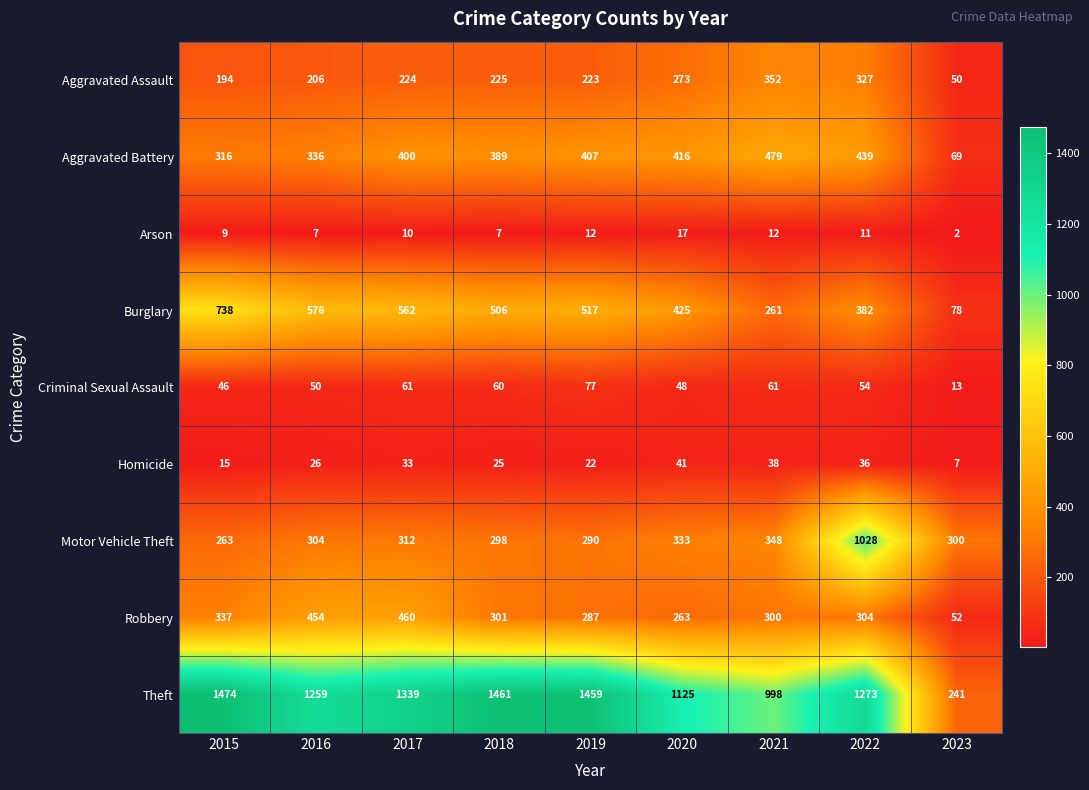

Rank the series by their maximum value, from lowest to highest.

Arson, Homicide, Criminal Sexual Assault, Aggravated Assault, Robbery, Aggravated Battery, Burglary, Motor Vehicle Theft, Theft